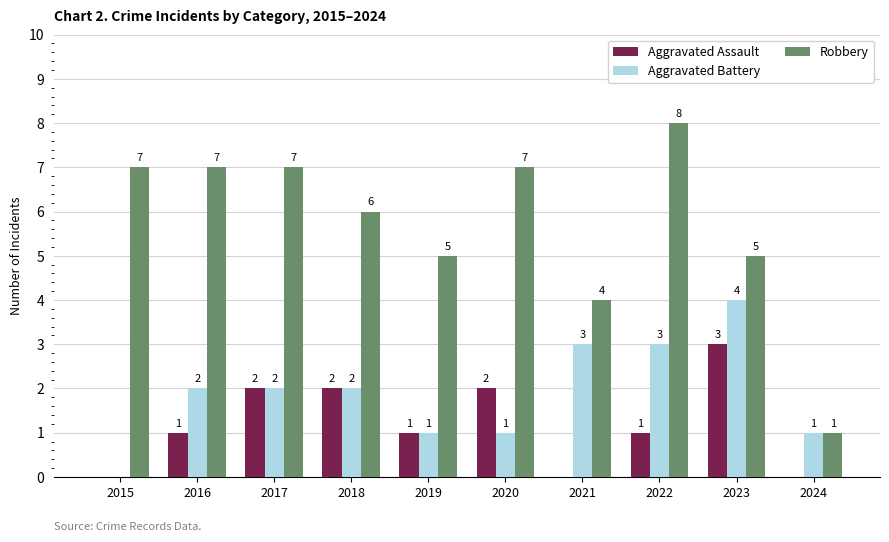

How many positive values does the Aggravated Assault series have?

7